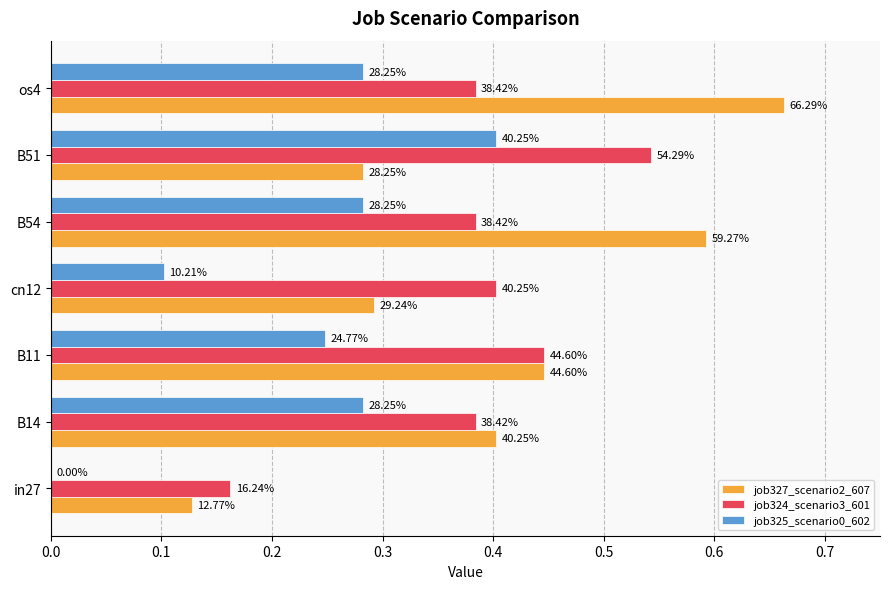

What are all the series names shown in the legend?

job327_scenario2_607, job324_scenario3_601, job325_scenario0_602